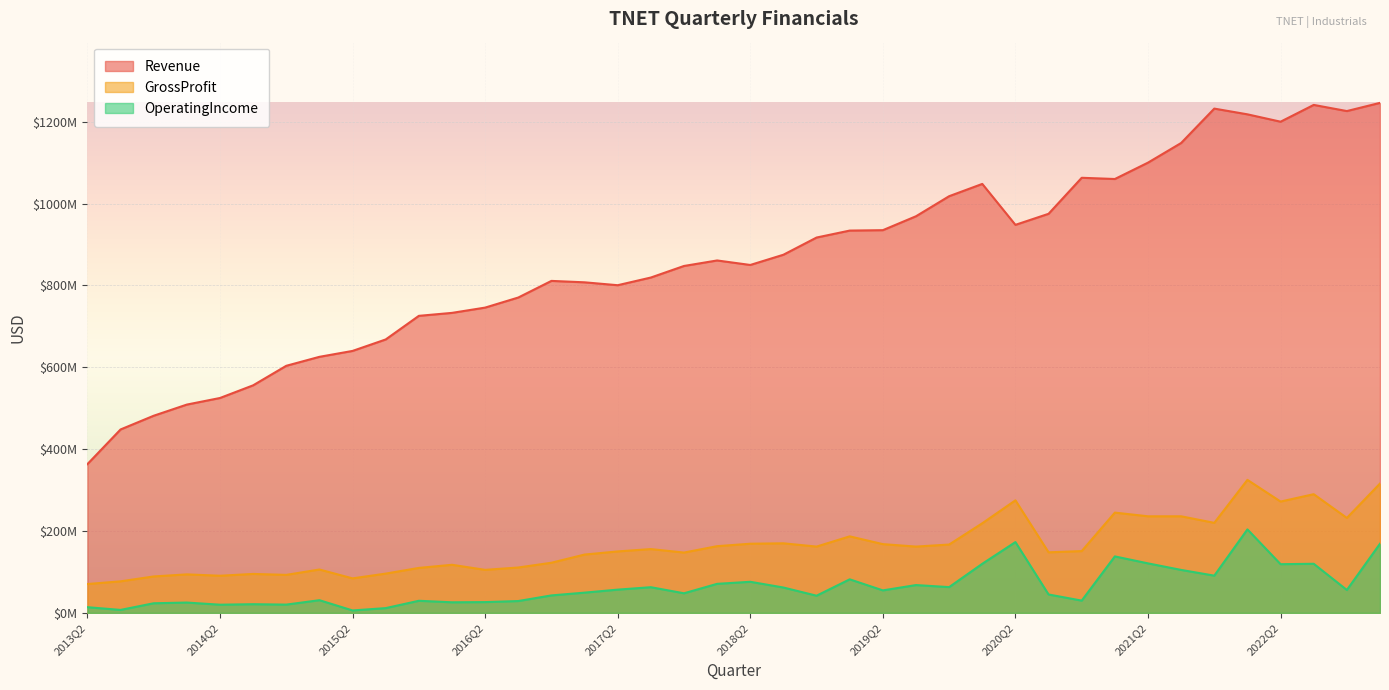

List the series in order of their peak value, highest first.

Revenue, GrossProfit, OperatingIncome